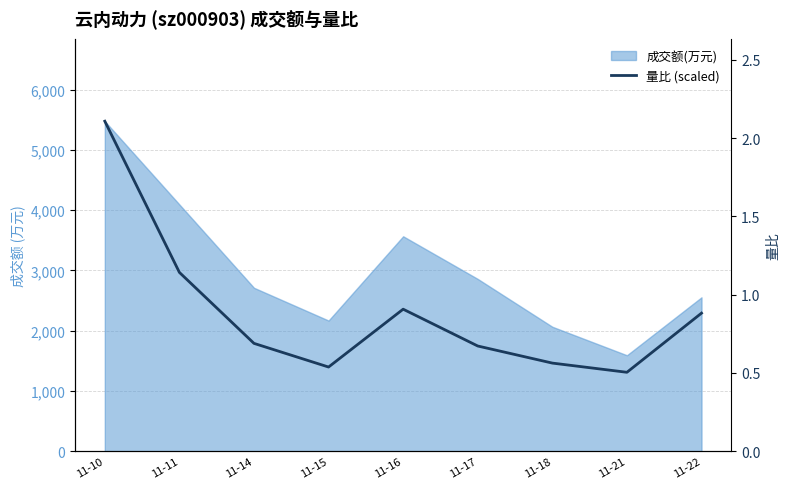

What is the smallest value displayed?

1309.2